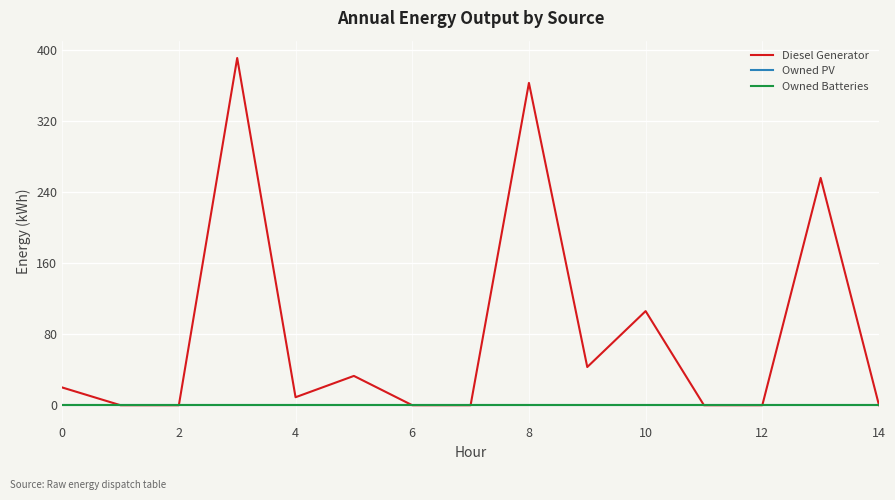

What is the label of the 2nd point from the right?

13